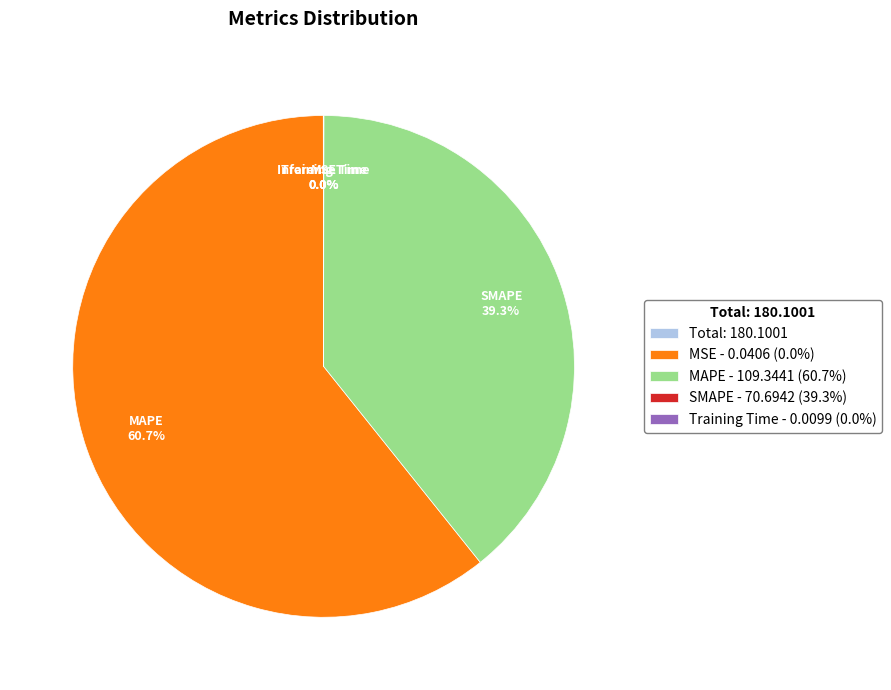

What percentage is NOT represented by MSE - 0.0406 (0.0%)?

39.3%